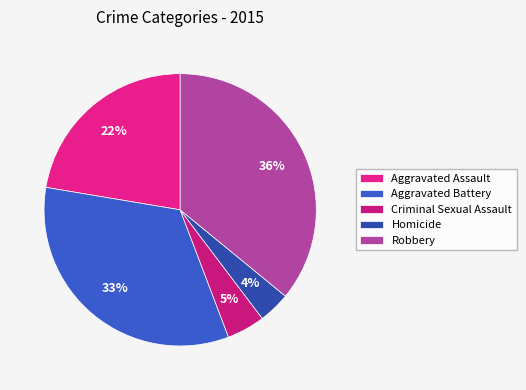

True or false: Aggravated Assault accounts for 22% of the total.

True